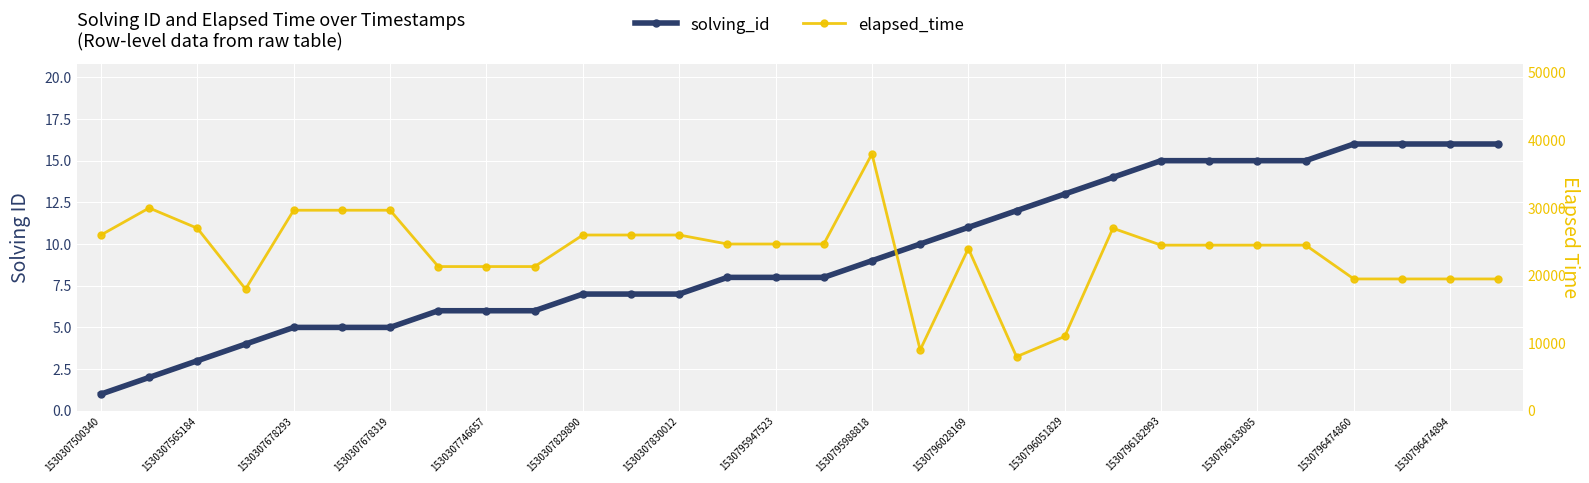

The value of elapsed_time at 1530307565184 is 46477. True or false?

False